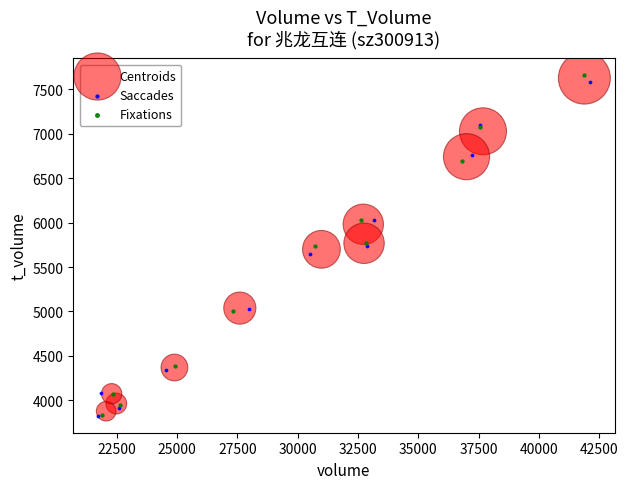

Which series has the widest spread of Y values?

Fixations